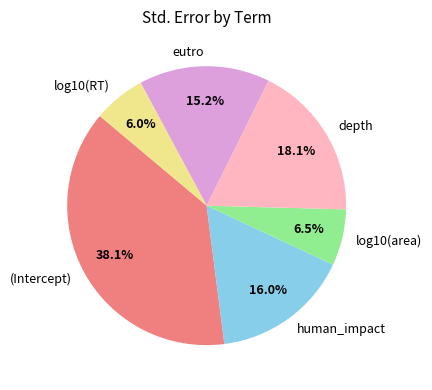

Is the sum of log10(area) and eutro greater than half?

No